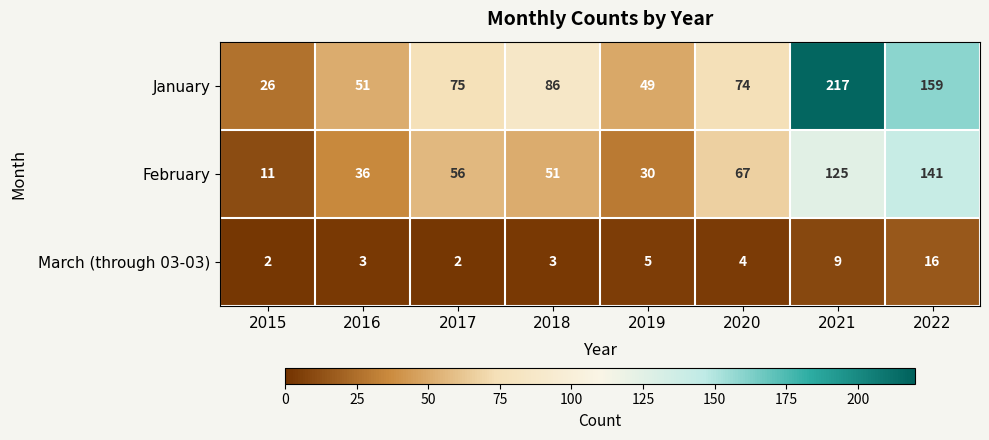

At which category is the sum across all series the highest?

2021